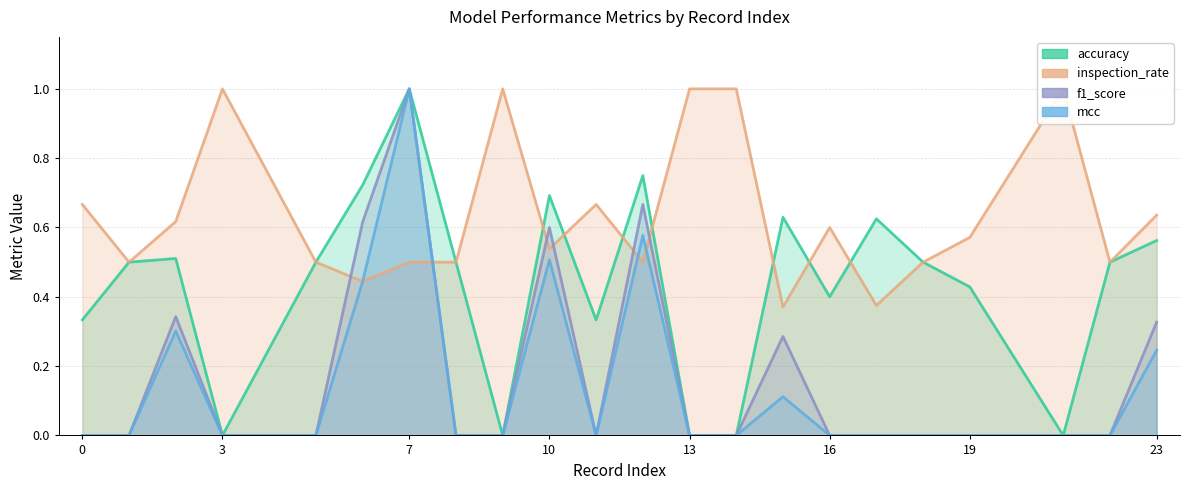

Which series has the largest total across all categories?

inspection_rate